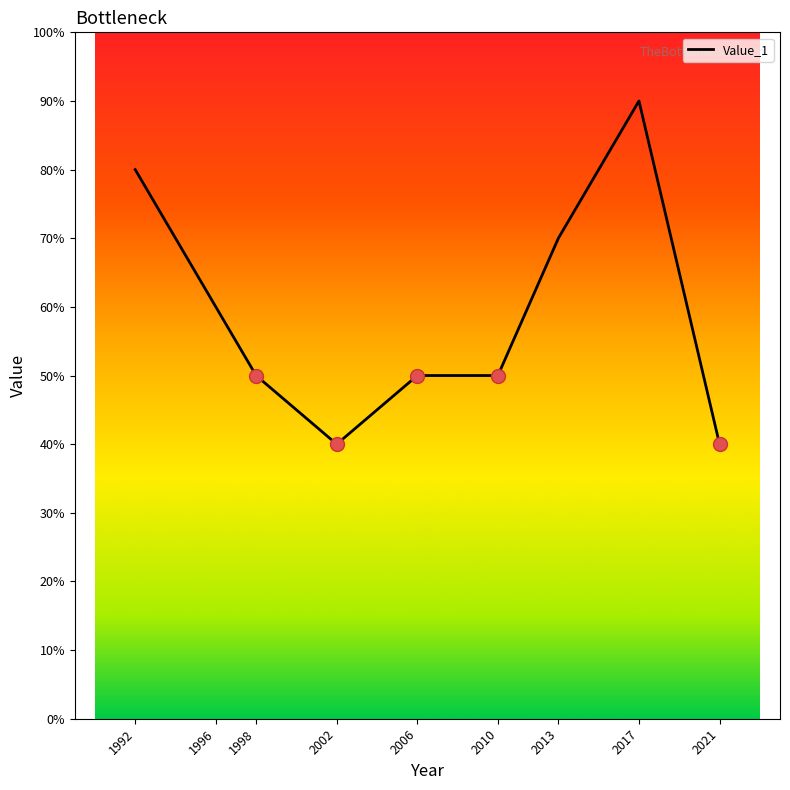

Reading left to right, list all the values displayed in this chart.

8	6	5	4	5	5	7	9	4